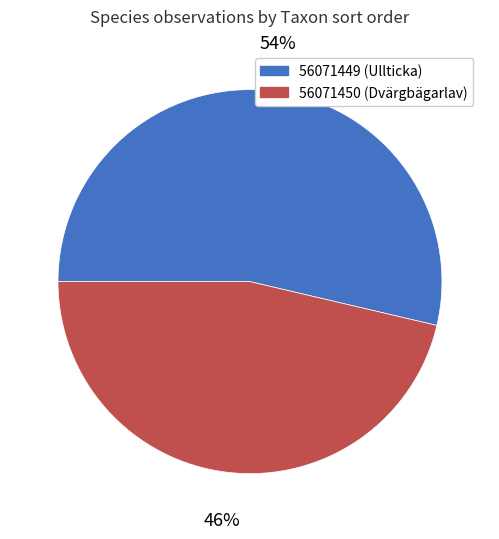

Does 56071449 account for over 50% of the chart?

Yes